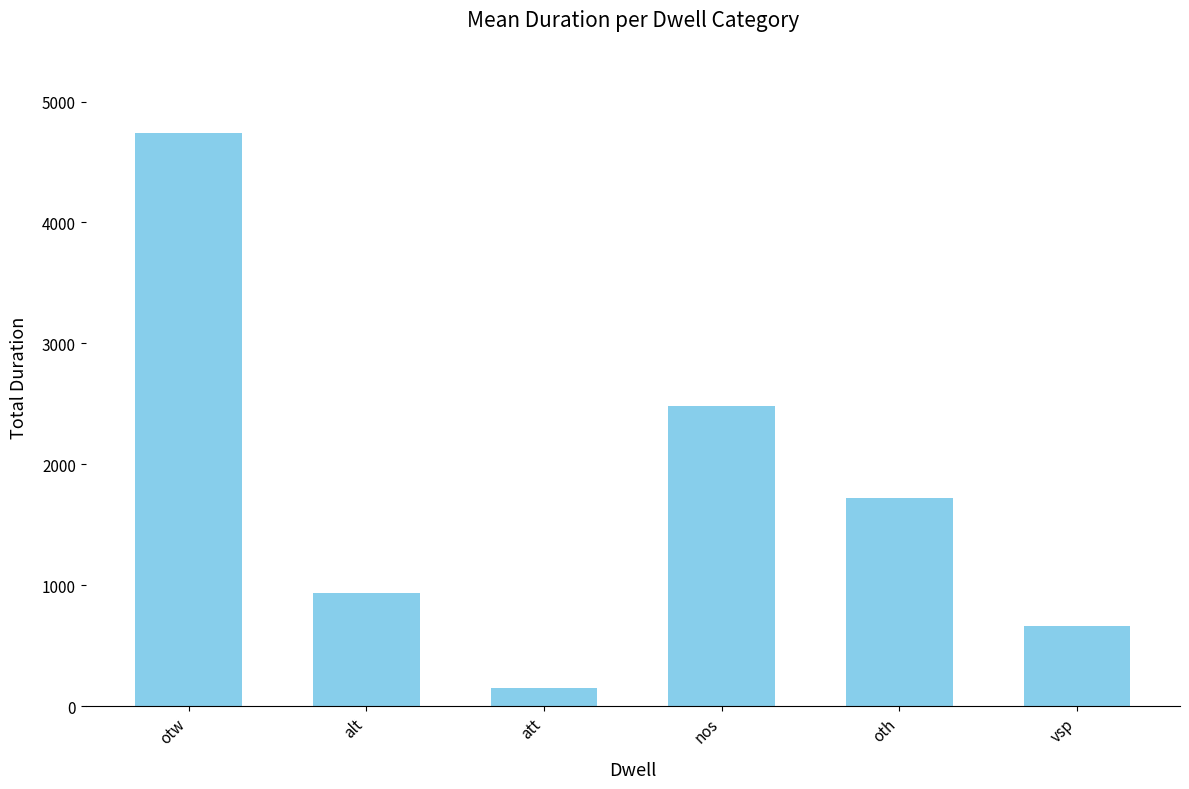

Between vsp and att, which is larger?

vsp